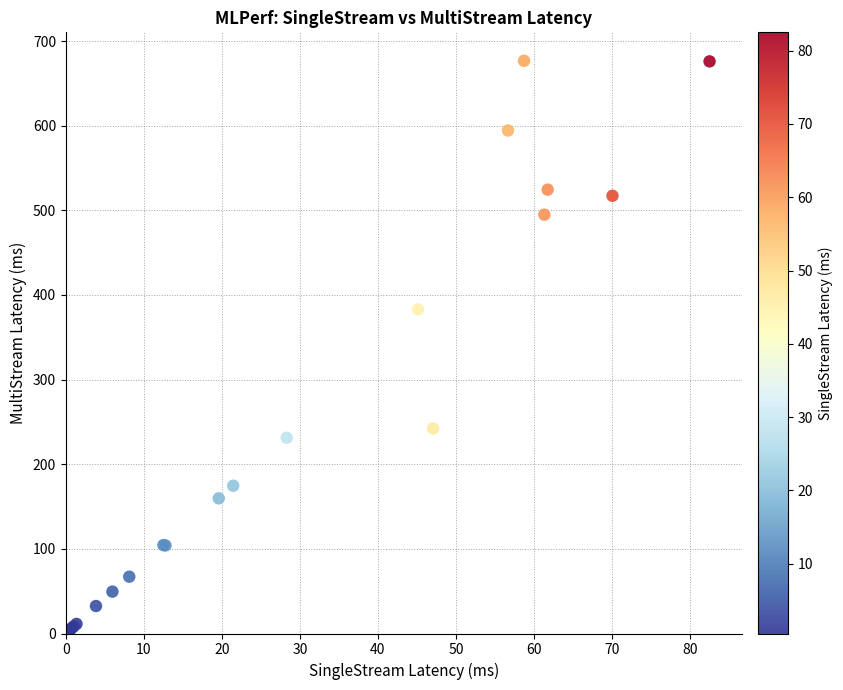

What Y value in the scatter plot is closest to 340?

383.0